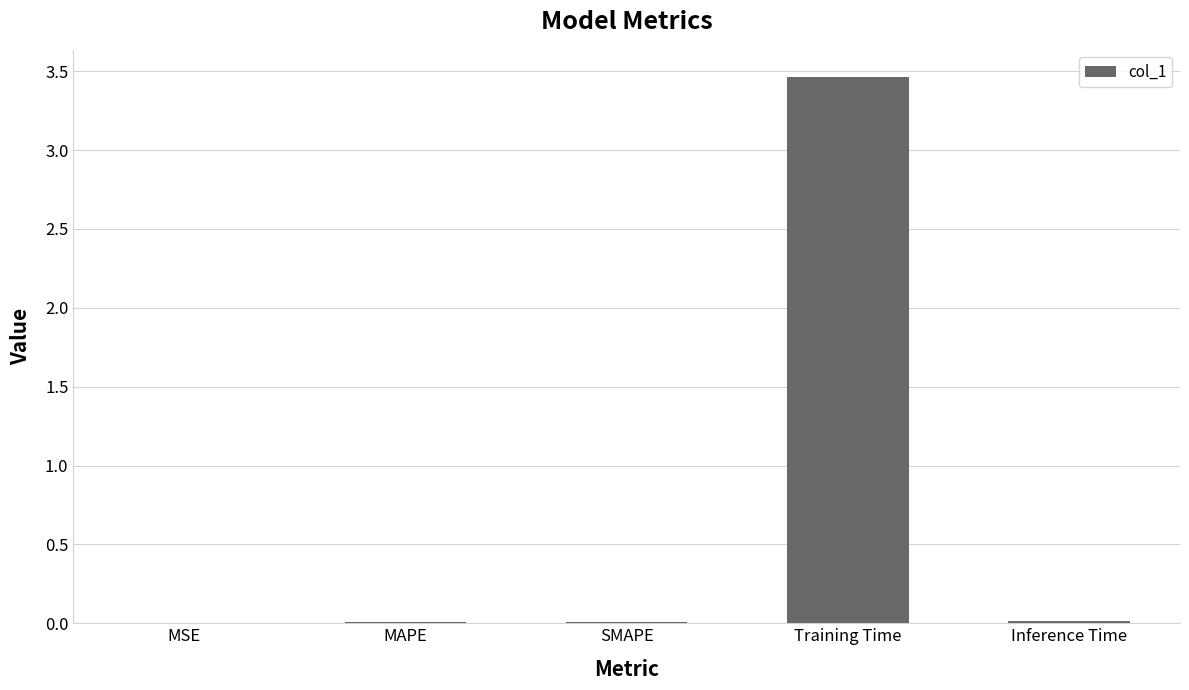

The chart shows a value of 2.1 at Training Time. True or false?

False